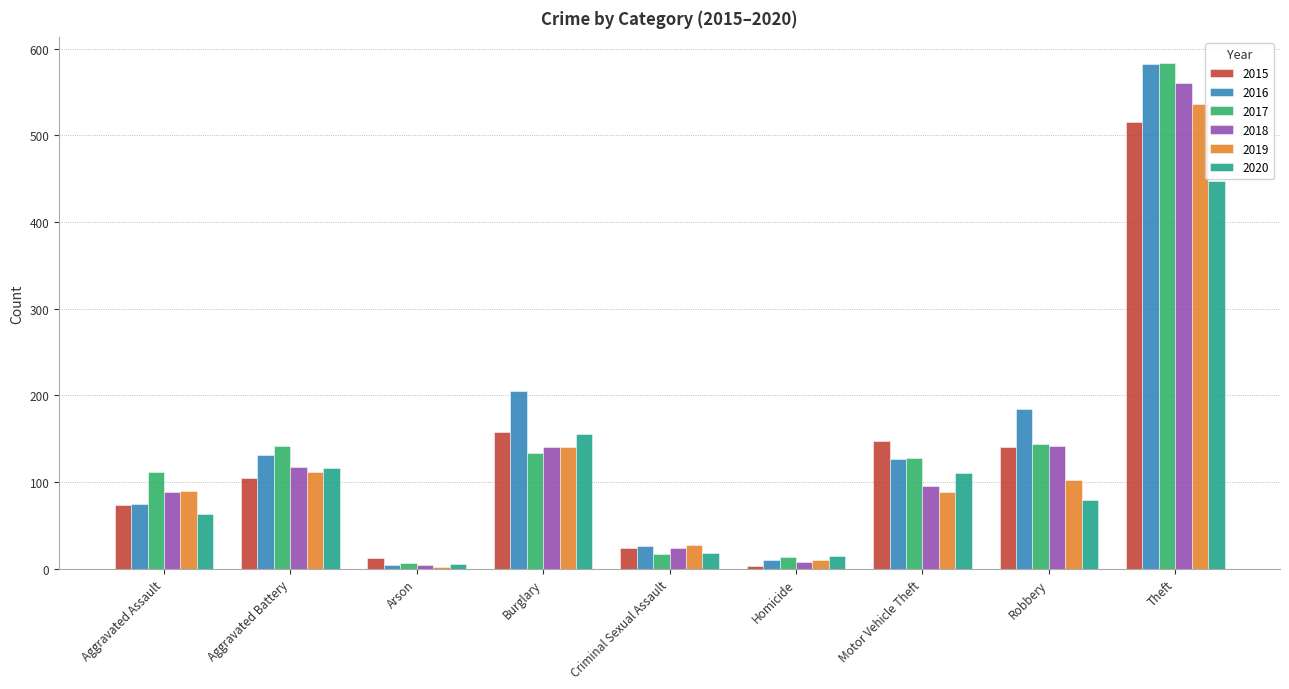

What is the spread (max minus min) of values at Theft?

136